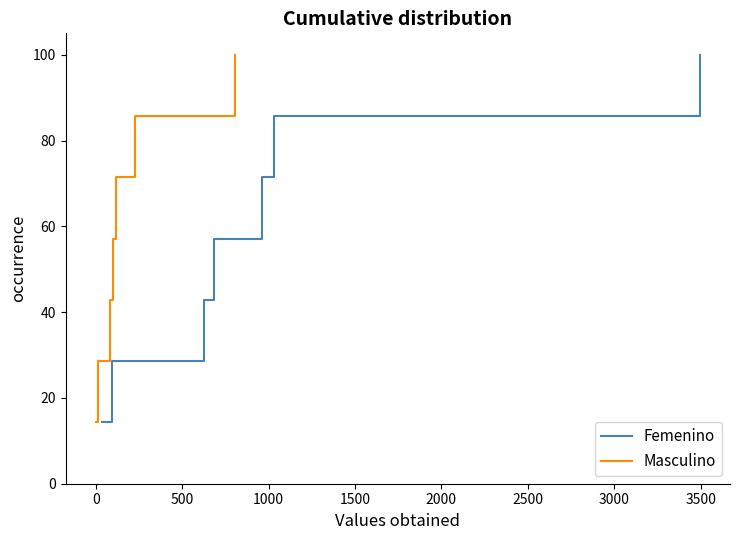

True or false: Masculino and Femenino intersect in this chart.

False